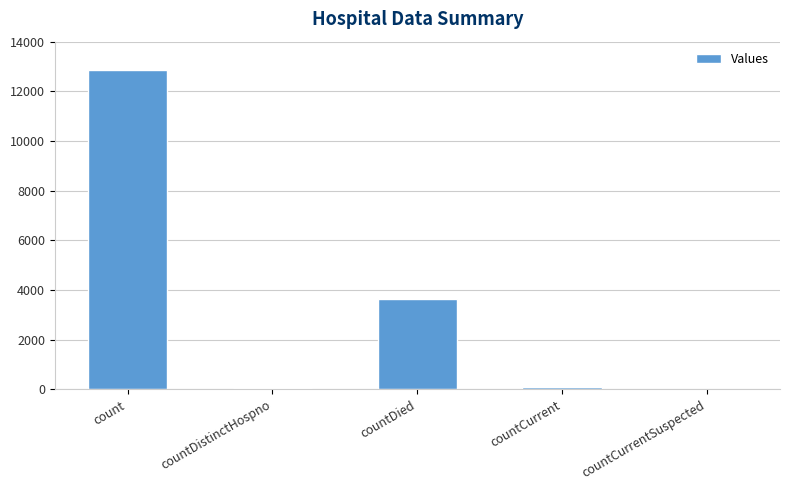

Which category has the highest value across all series?

count